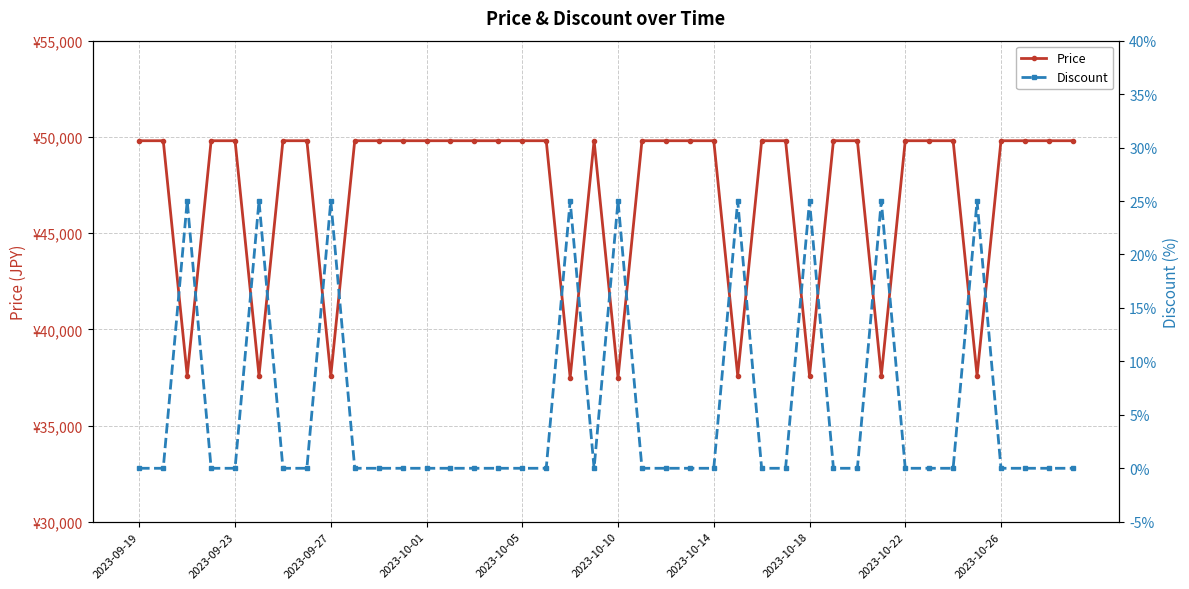

True or false: Discount and Price cross at least once.

False